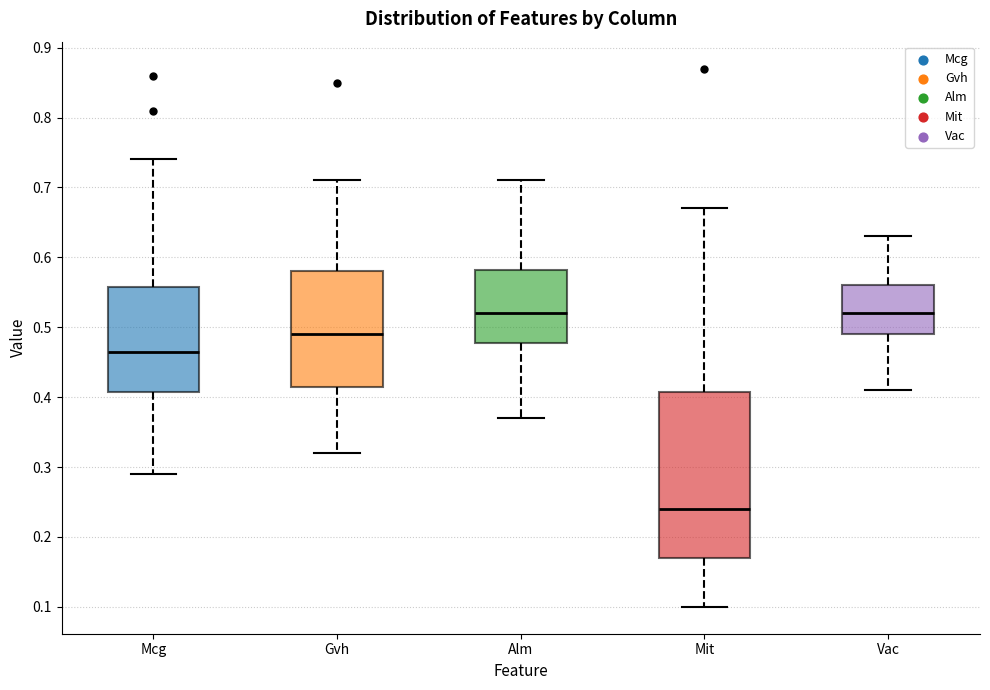

Which box is the tallest, from its lower edge to its upper edge?

Mit